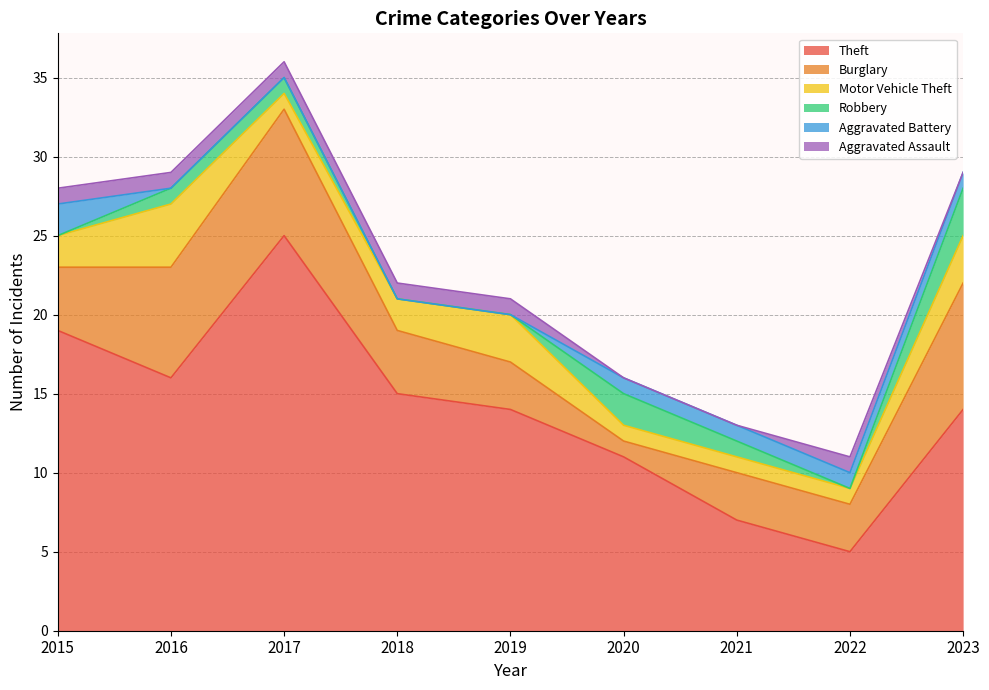

At which category is the sum across all series the highest?

2017